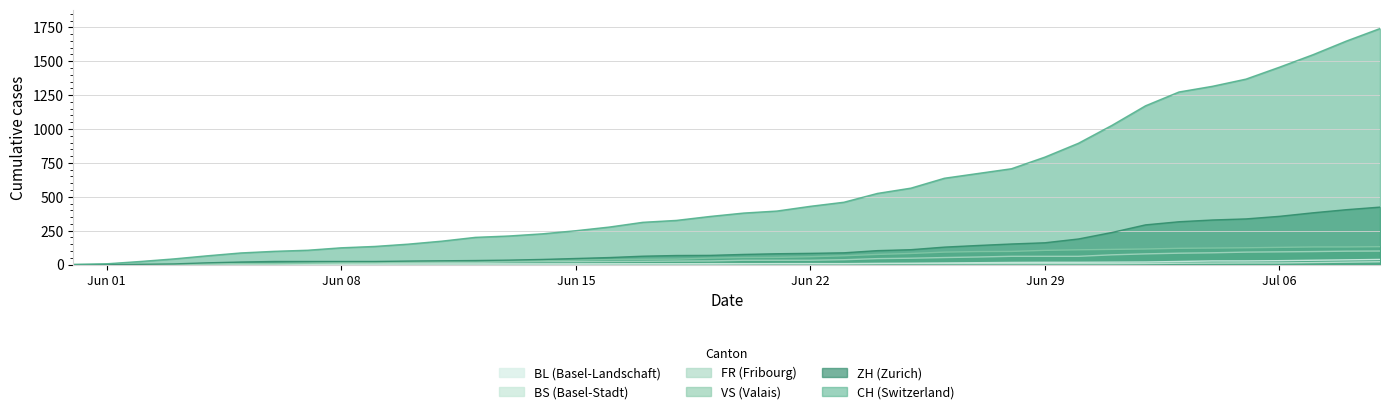

What is the difference between the second highest and minimum values in the ZH series?

405